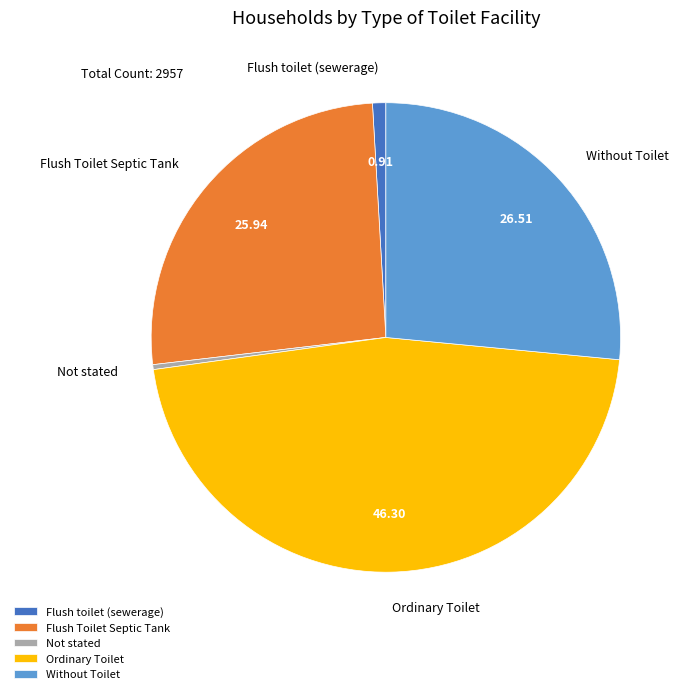

Is the sum of Ordinary Toilet and Without Toilet greater than half?

Yes